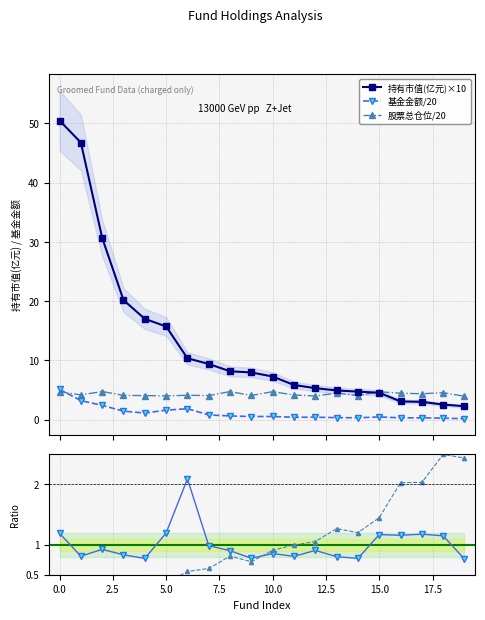

Rank the series by their maximum value, from lowest to highest.

股票总仓位, 基金金额, 持有市值(亿元)